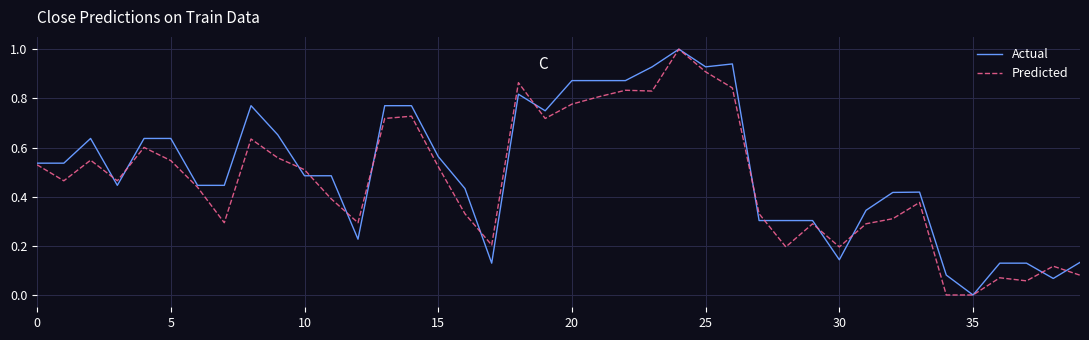

What is the maximum value shown in the chart?

1.0